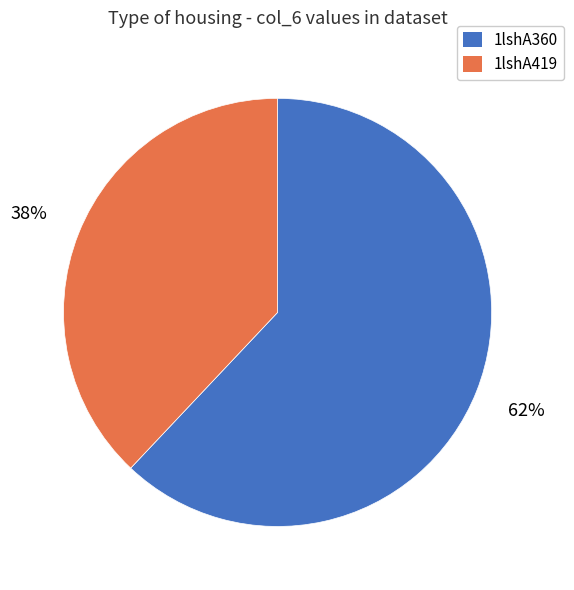

To the nearest percent, what is the difference between the largest and smallest slice percentages?

24%